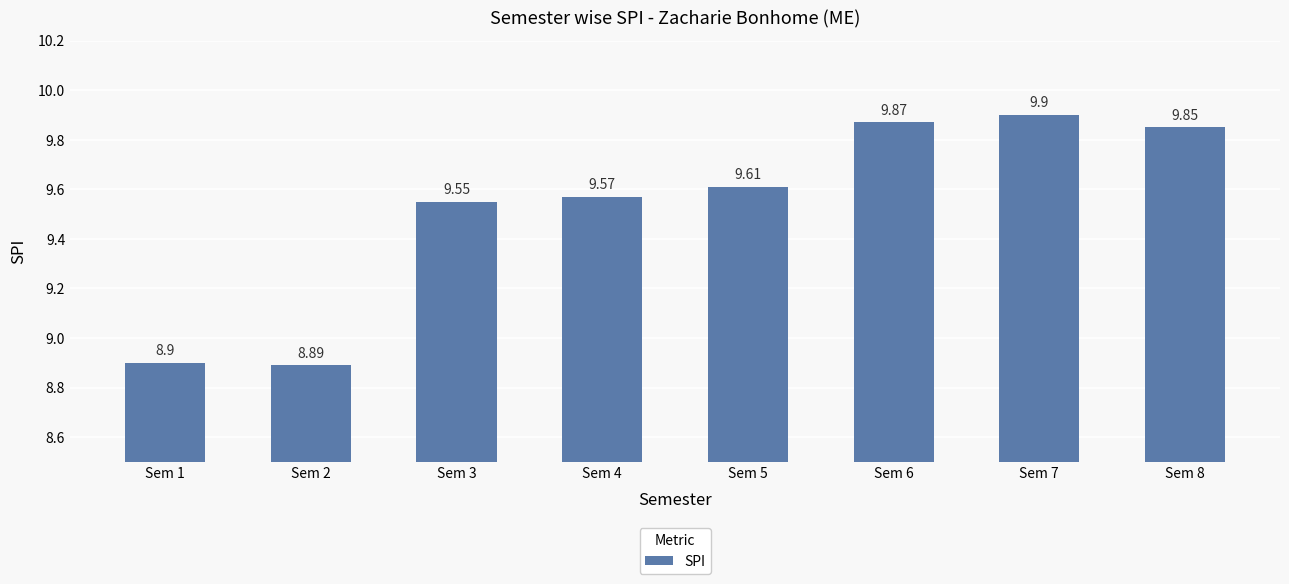

Which category has the highest value across all series?

Sem 7